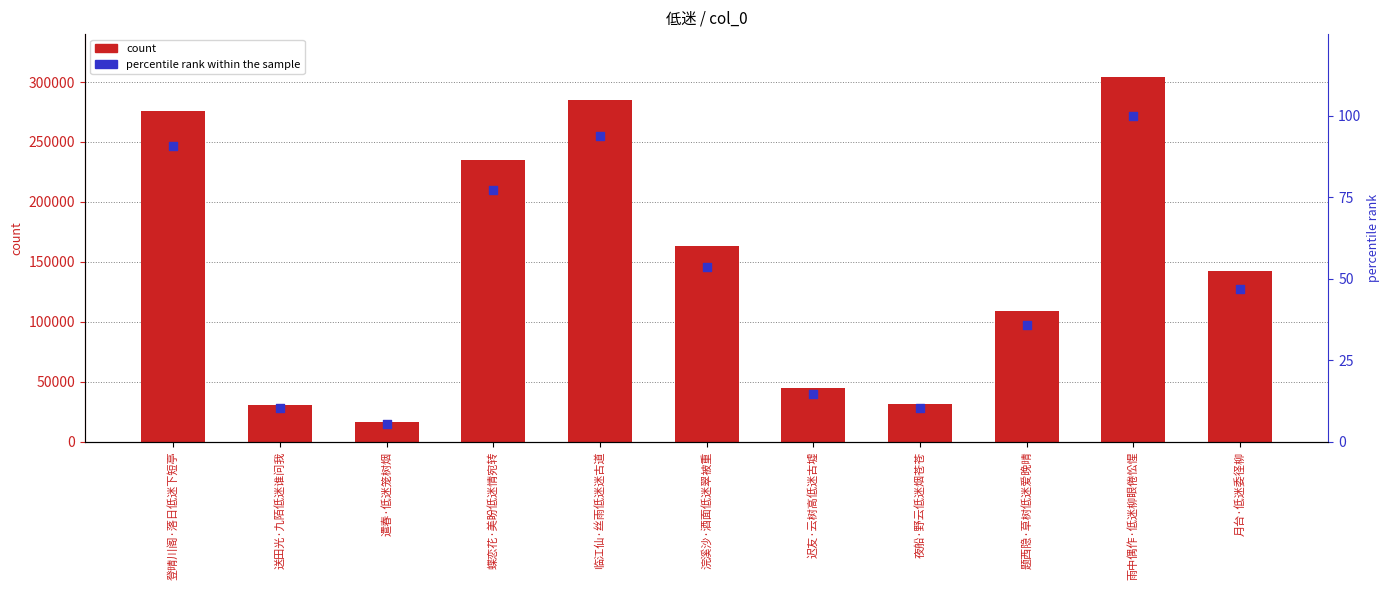

Which series has the largest Y range (max minus min)?

count